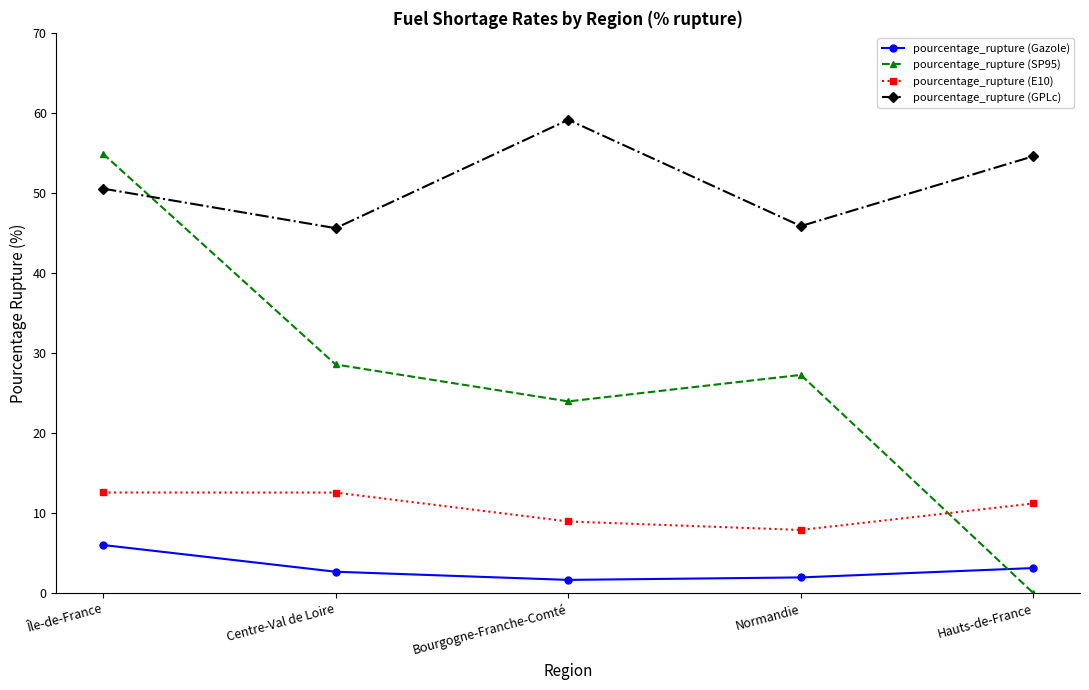

How many times do pourcentage_rupture (SP95) and pourcentage_rupture (Gazole) cross each other?

1